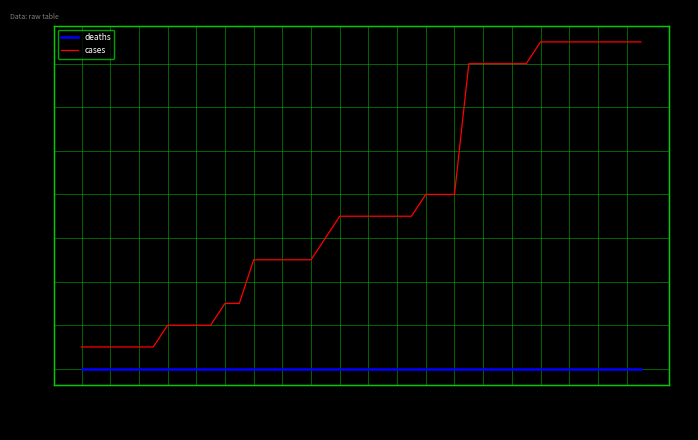

What position from the left is 2020-07-26?

31